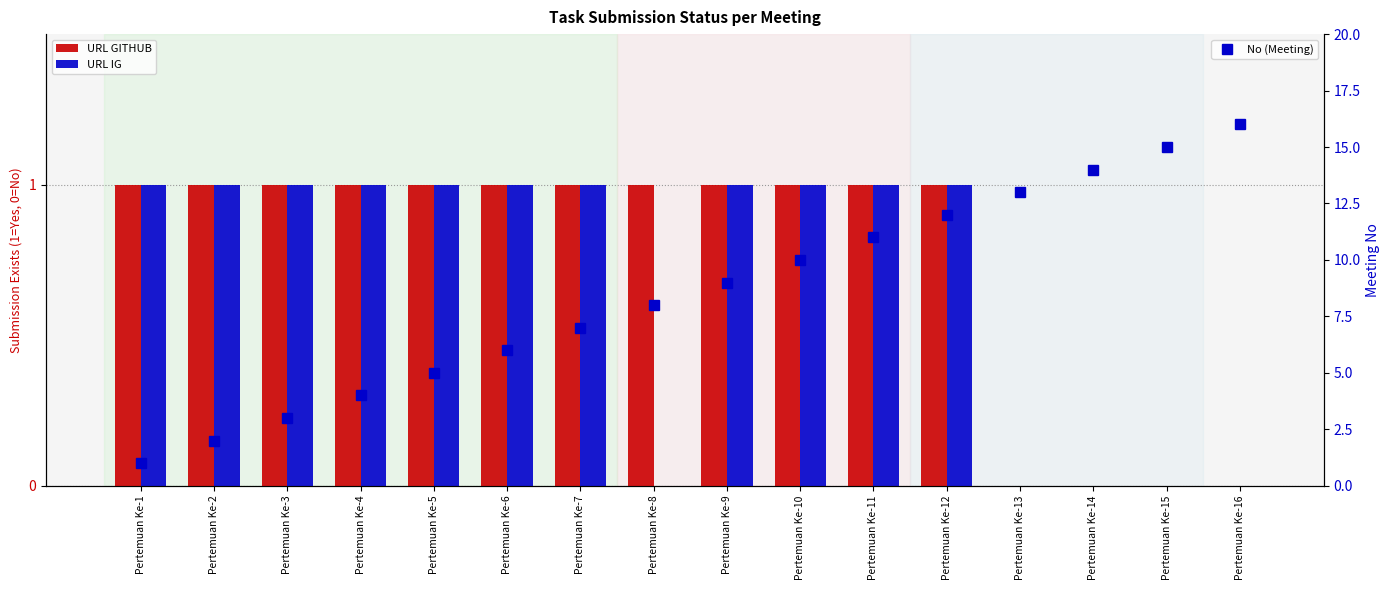

What is the sum of the URL GITHUB values at Pertemuan Ke-2 and Pertemuan Ke-3?

2